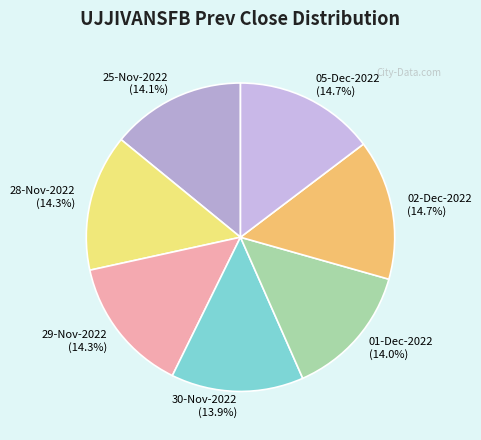

What percentage is the 02-Dec-2022 slice, to the nearest percent?

15%